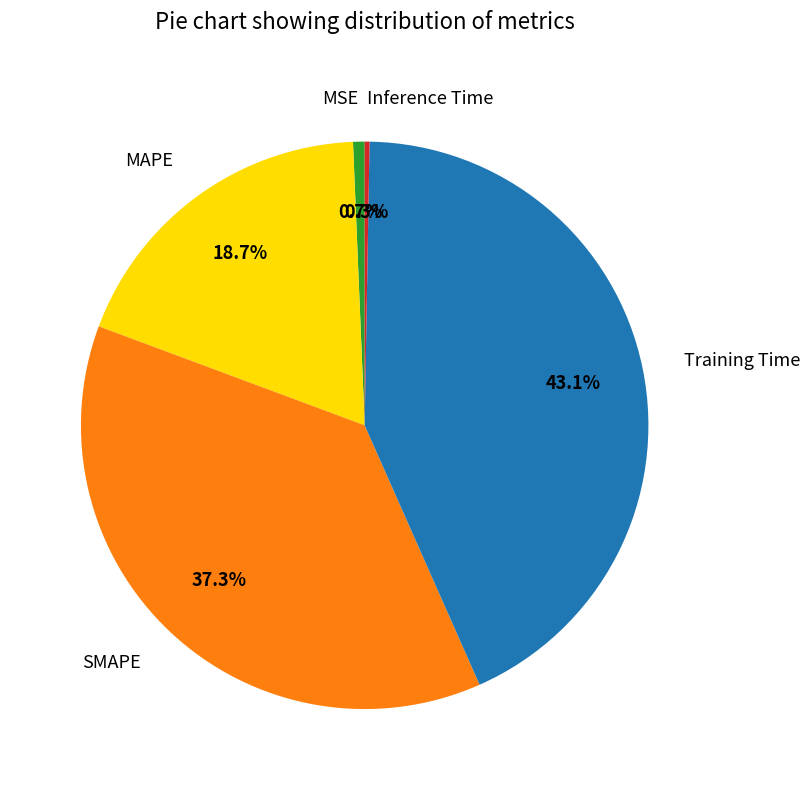

Which slice is the largest?

Training Time